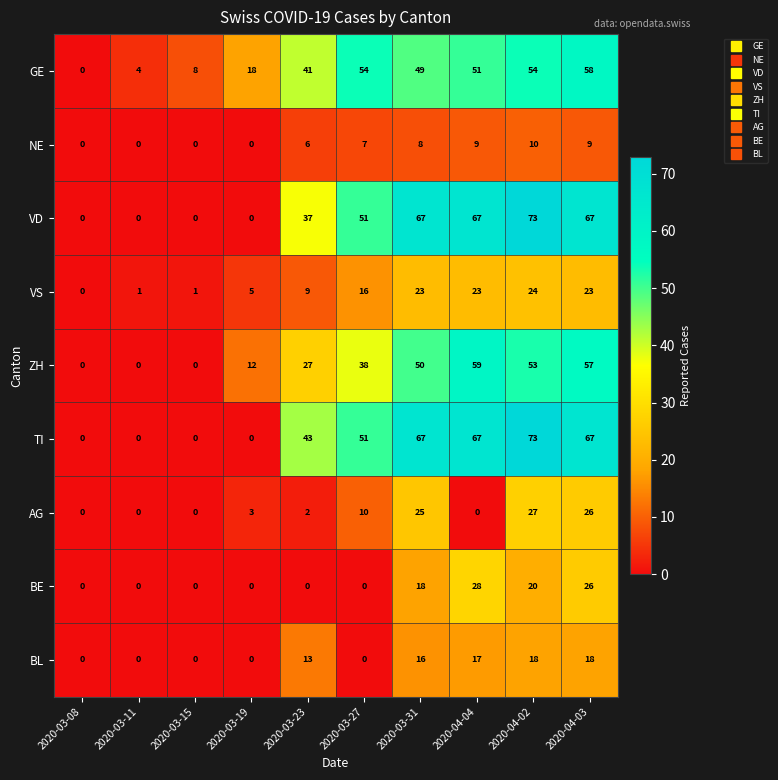

The GE series shows -39 at 2020-03-08. True or false?

False